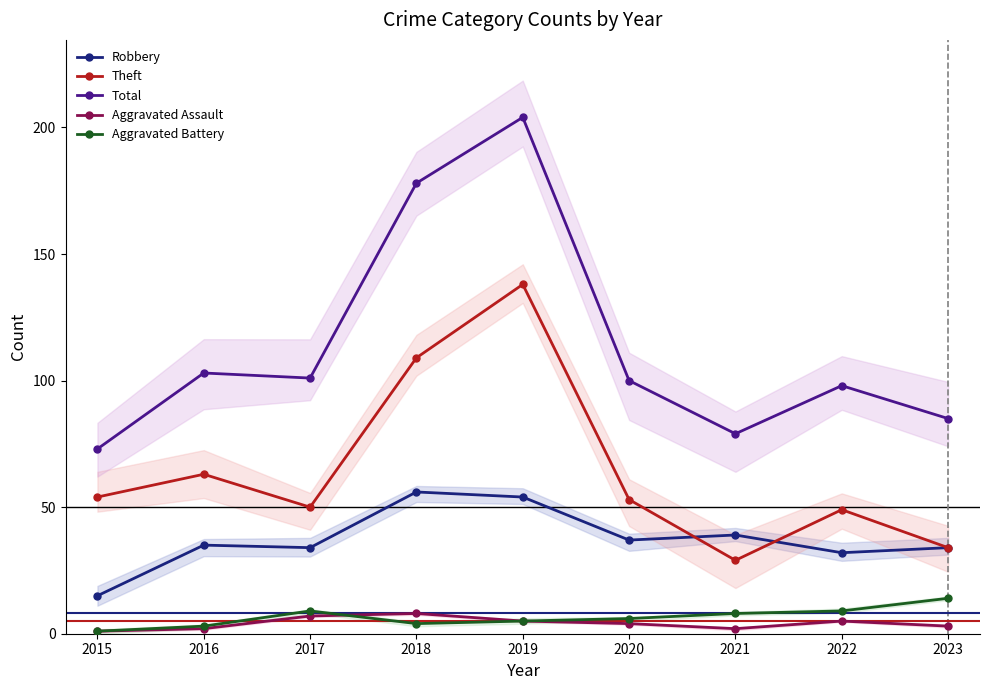

At which category does the chart reach its minimum across all series?

2015